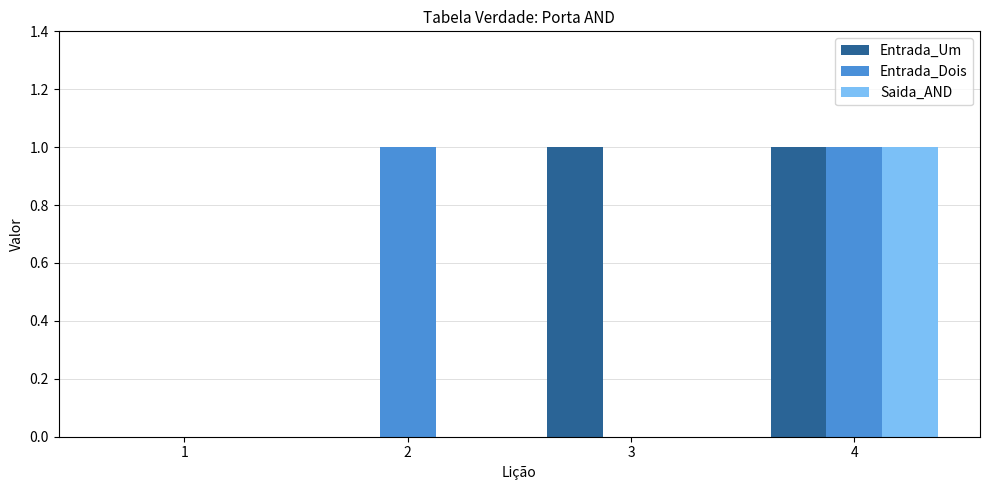

Reading right to left, what are all the values shown in this chart?

Entrada_Um: 4=1	3=1	2=0	1=0
Entrada_Dois: 4=1	3=0	2=1	1=0
Saida_AND: 4=1	3=0	2=0	1=0